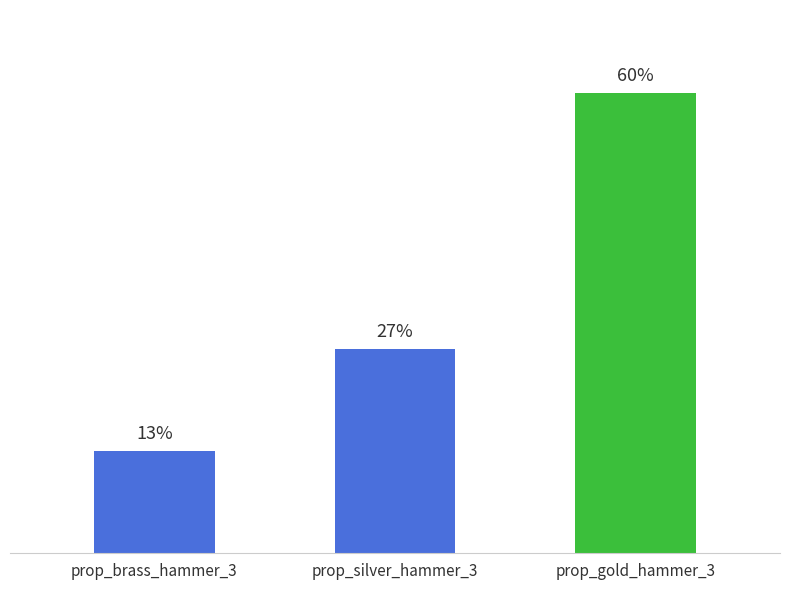

Count the number of categories in the chart.

3